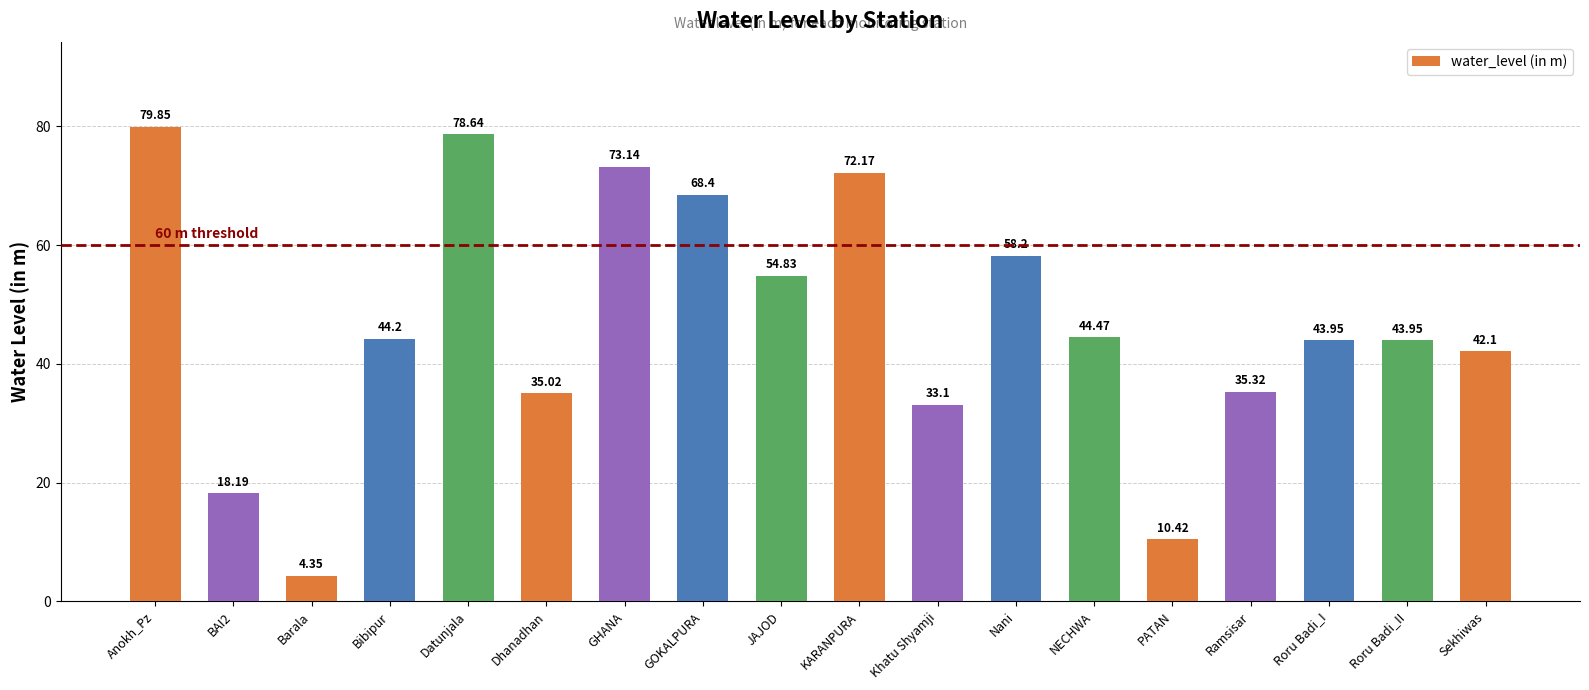

What is the sum of the values at Khatu Shyamji and Bibipur?

77.3